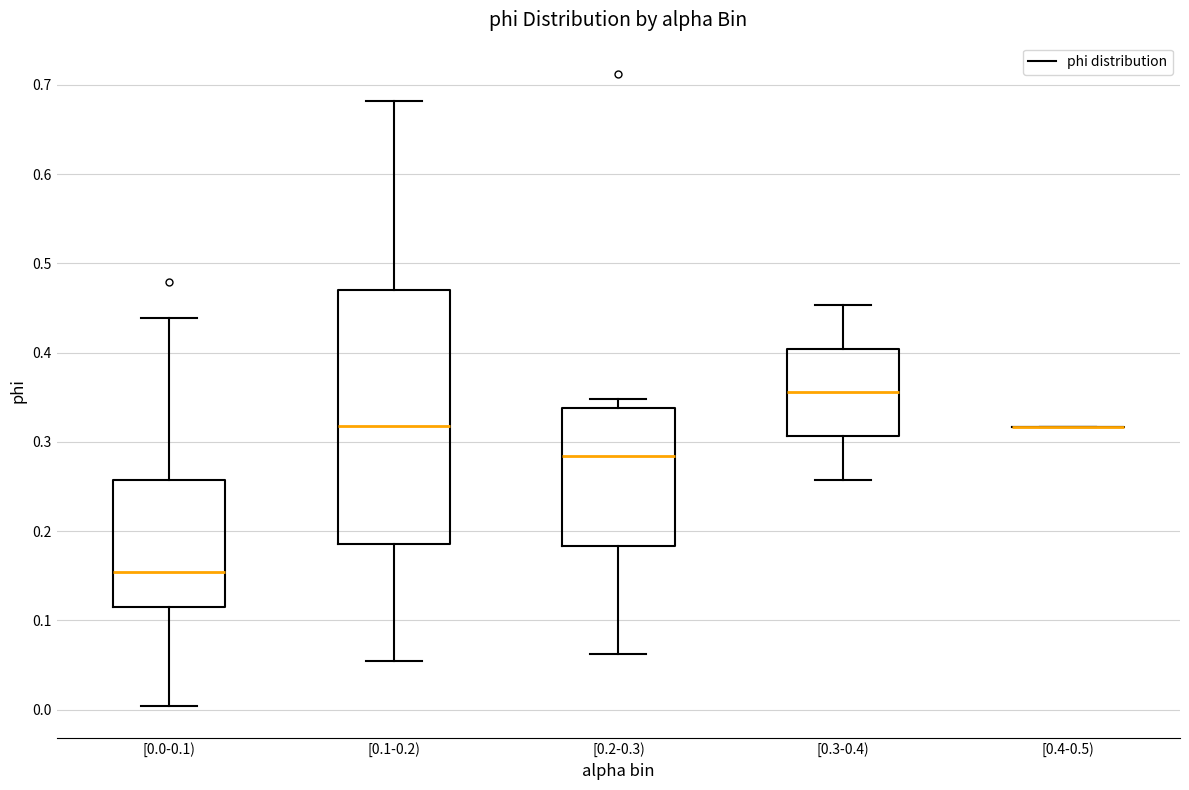

Where is the lower edge of the box for [0.3-0.4) on the y-axis? The values are not printed on the chart, so give them approximately, as read against the axis.

0.31